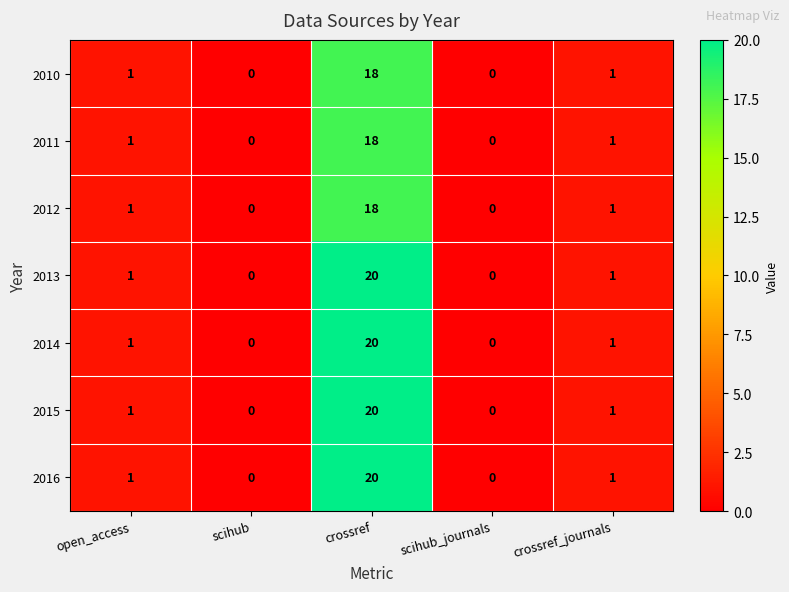

What is the highest value of the 2010 series?

18